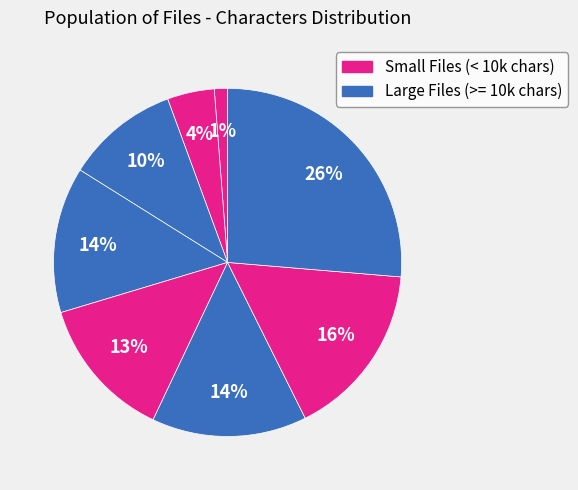

Is there a majority slice in this chart?

No